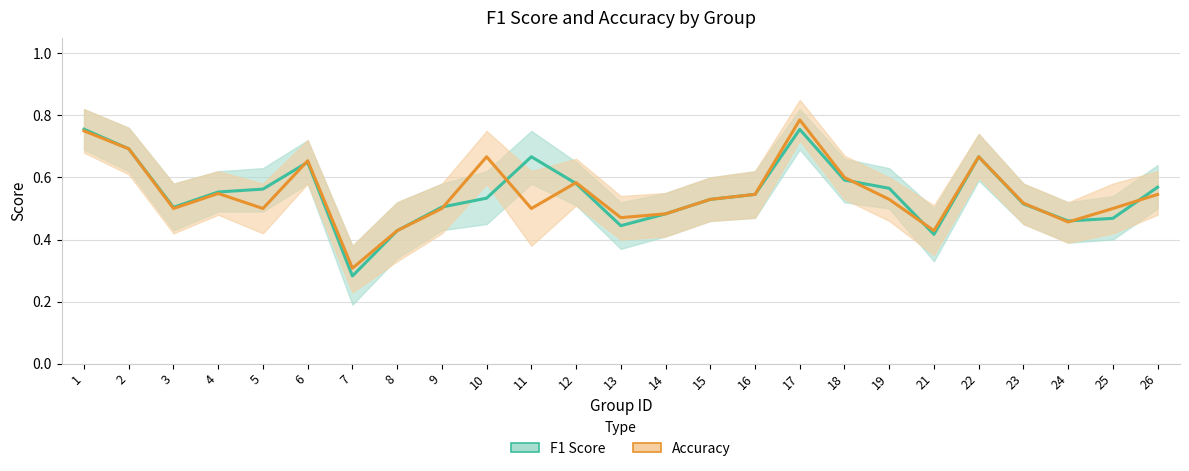

List the series in order of their overall mean, highest first.

F1 Score, Accuracy